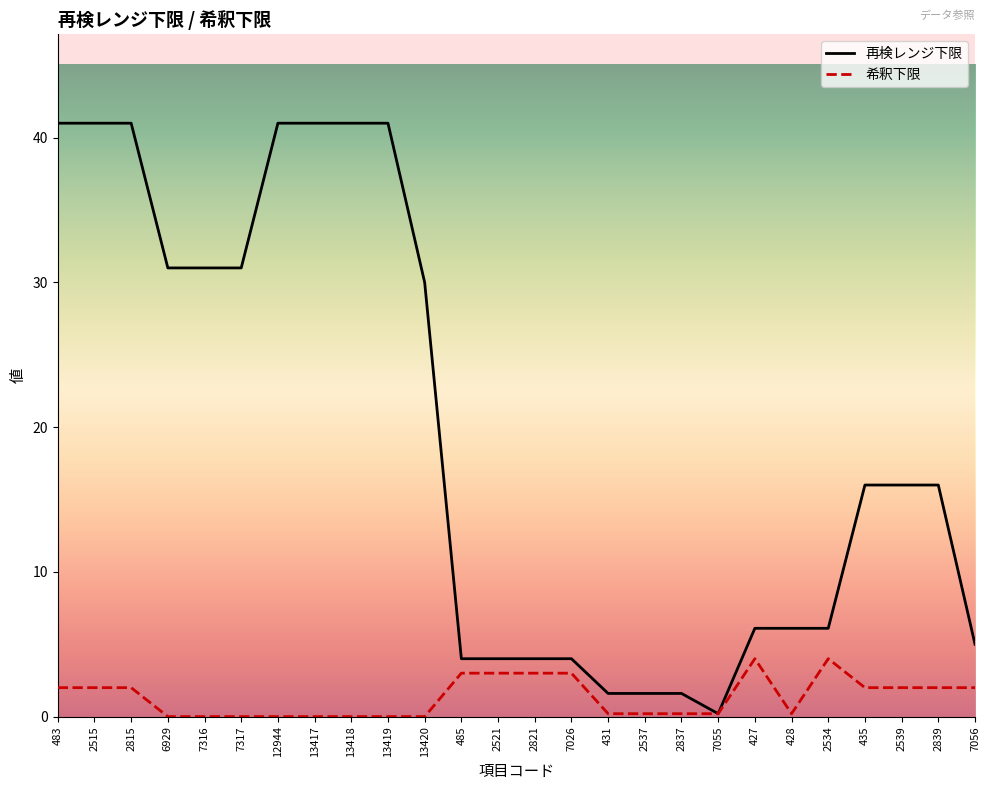

Reading right to left, transcribe all the data shown in this chart.

再検レンジ下限: 5.0	16.0	16.0	16.0	6.1	6.1	6.1	0.2	1.6	1.6	1.6	4.0	4.0	4.0	4.0	30.0	41.0	41.0	41.0	41.0	31.0	31.0	31.0	41.0	41.0	41.0
希釈下限: 2.0	2.0	2.0	2.0	4.0	0.2	4.0	0.2	0.2	0.2	0.2	3.0	3.0	3.0	3.0	0.0	0.0	0.0	0.0	0.0	0.0	0.0	0.0	2.0	2.0	2.0